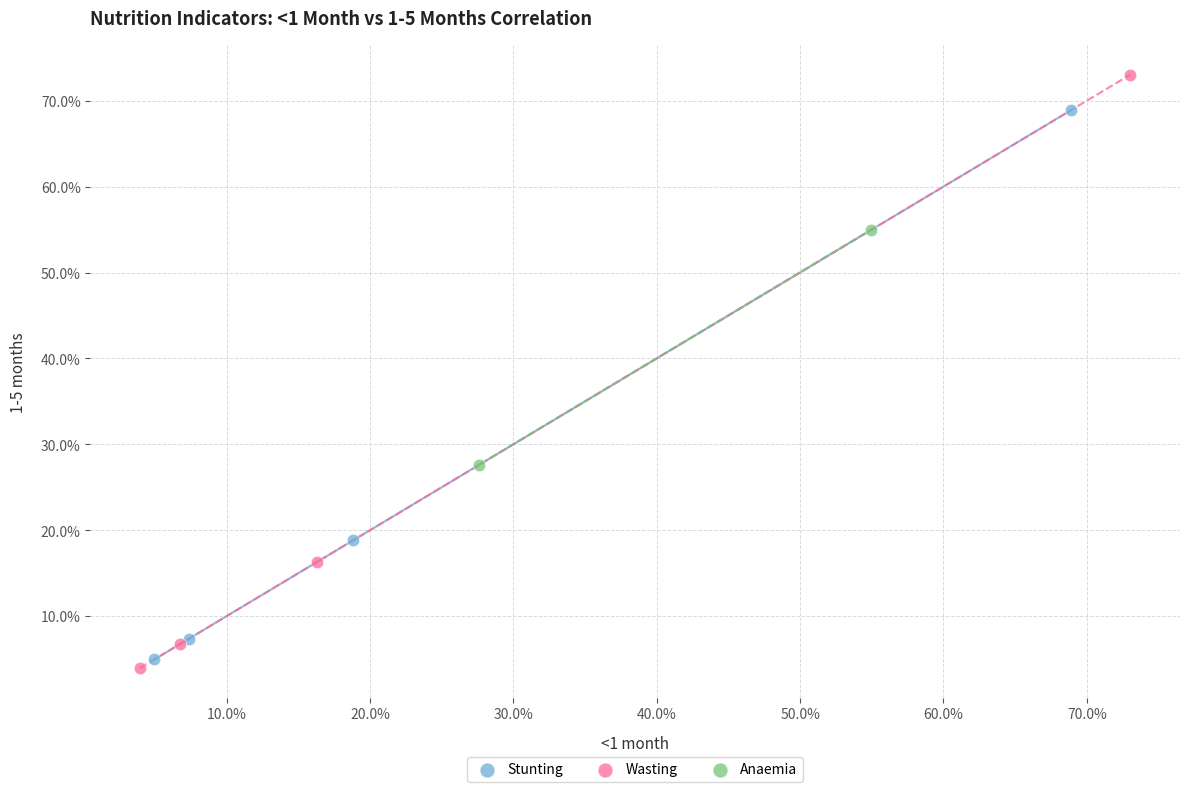

What are all the series names shown in the legend?

Stunting, Wasting, Anaemia